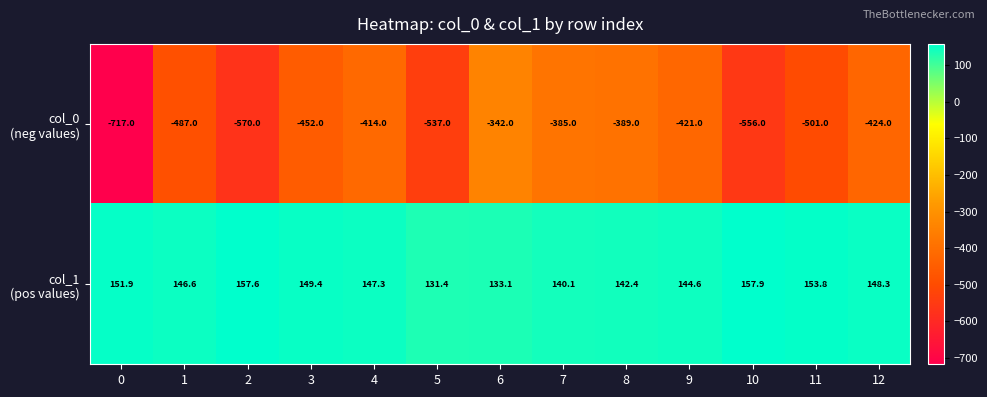

At which category does the chart reach its peak across all series?

10